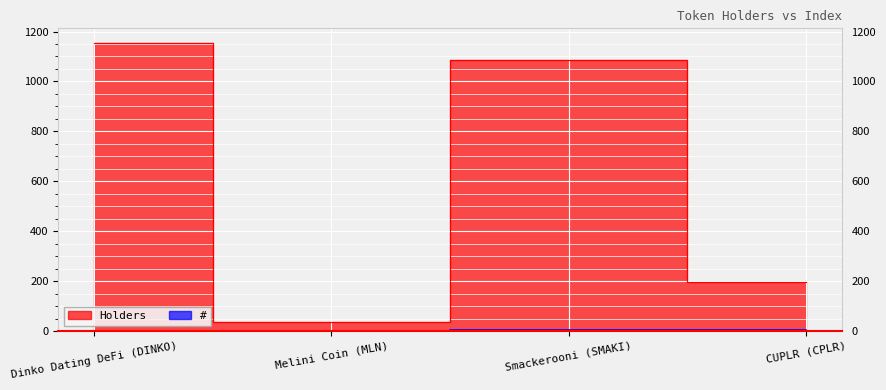

List the series in order of their overall mean, lowest first.

#, Holders